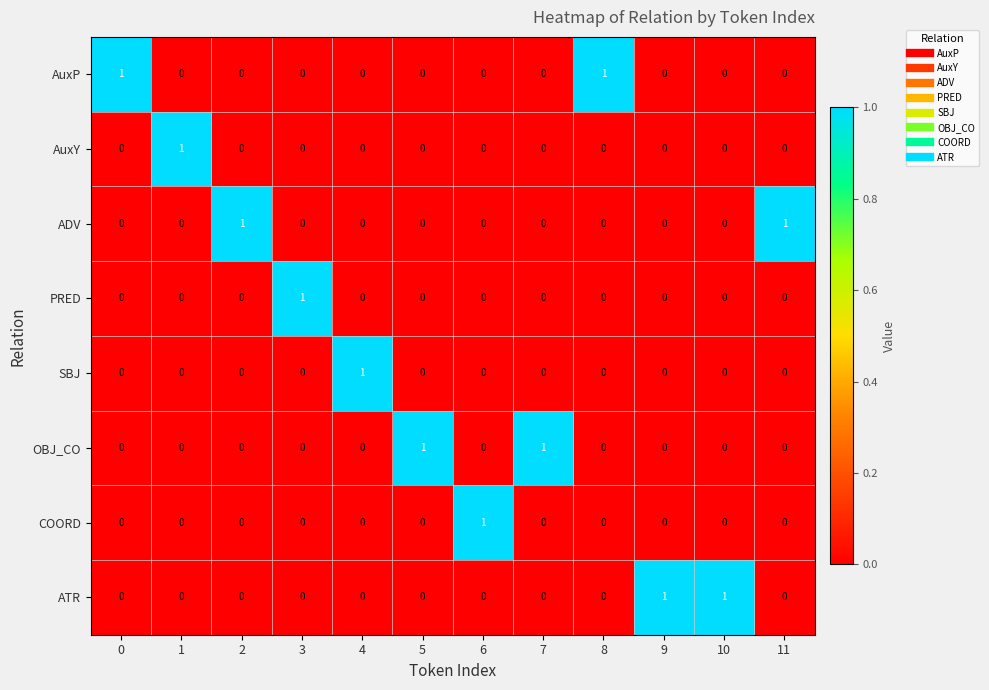

Which category has the highest value in the SBJ series?

4